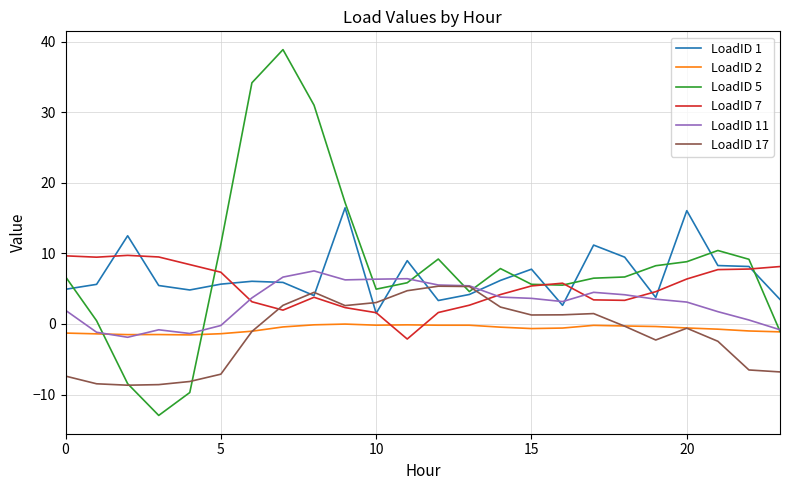

What is the lowest value of the LoadID 2 series?

-1.6